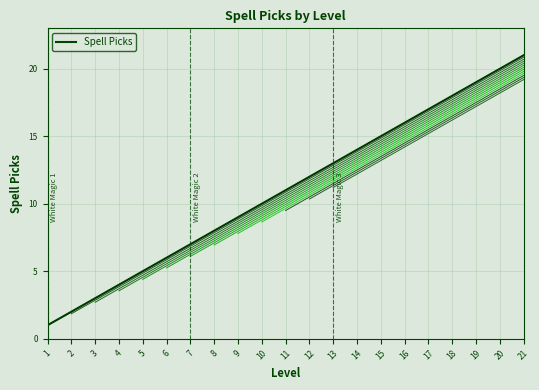

Is it true that the value at 17 is 17?

True